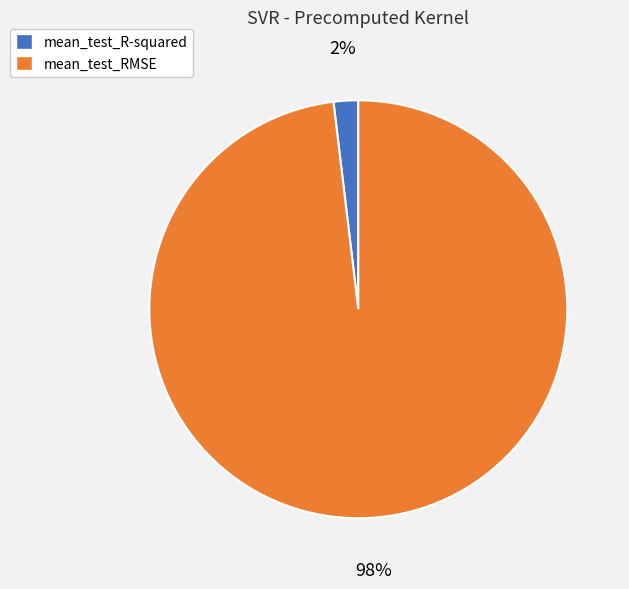

The mean_test_R-squared slice represents 2% of the pie. True or false?

True